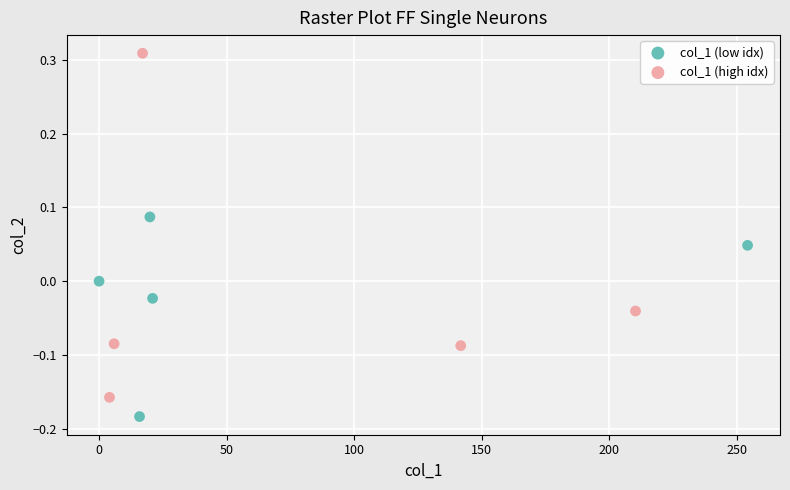

Which series has the widest spread of Y values?

col_1 (high idx)